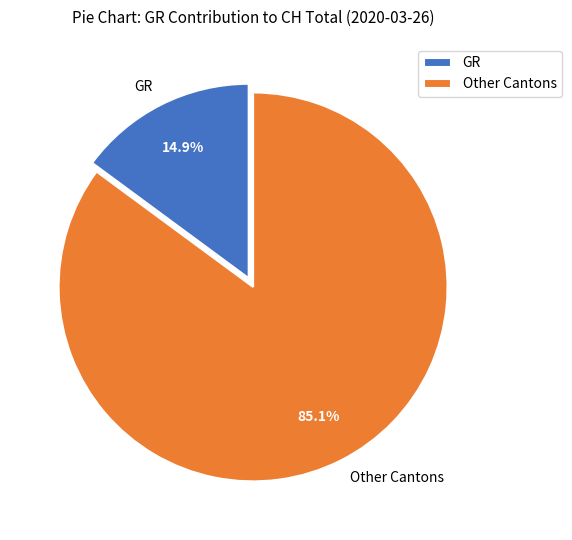

Which slice represents more than half of the pie?

Other Cantons